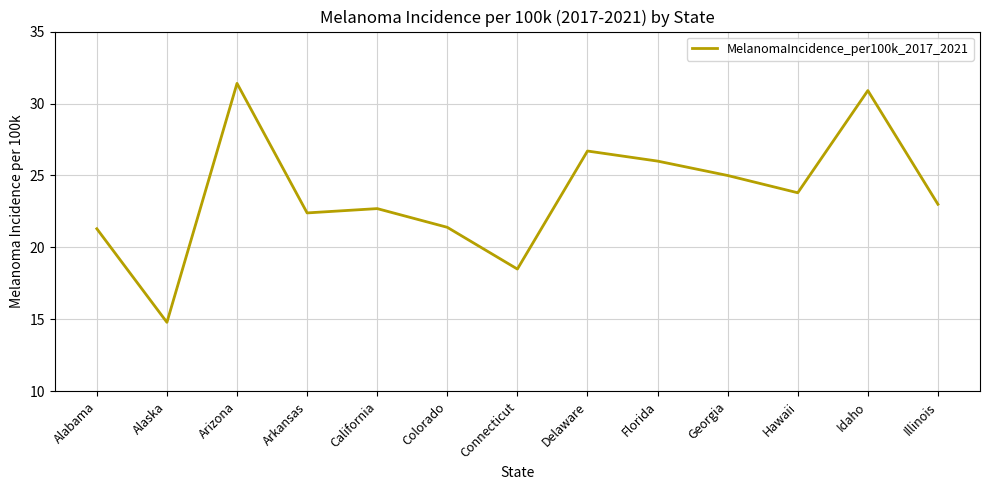

What is the difference between the values at Georgia and Connecticut?

6.5